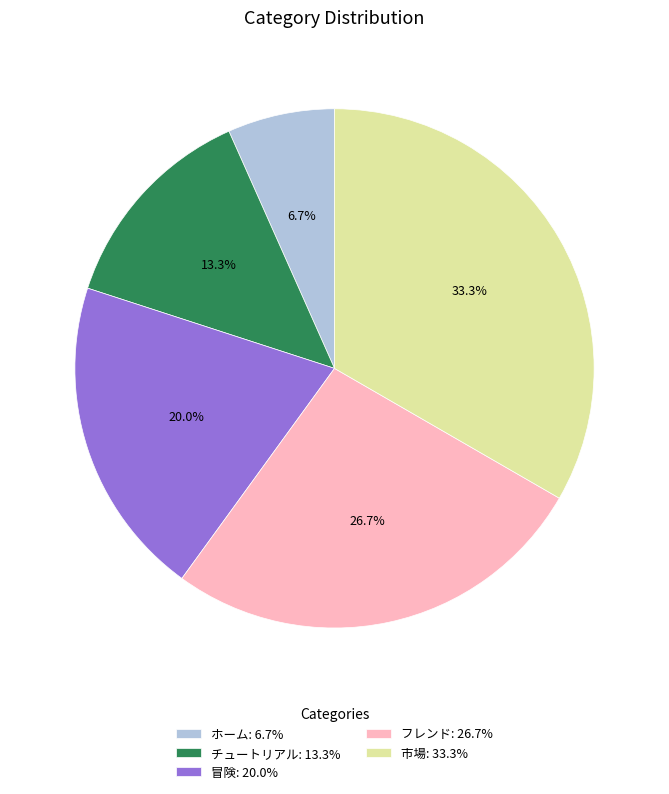

What is the total percentage of 冒険 and 市場?

53.3%